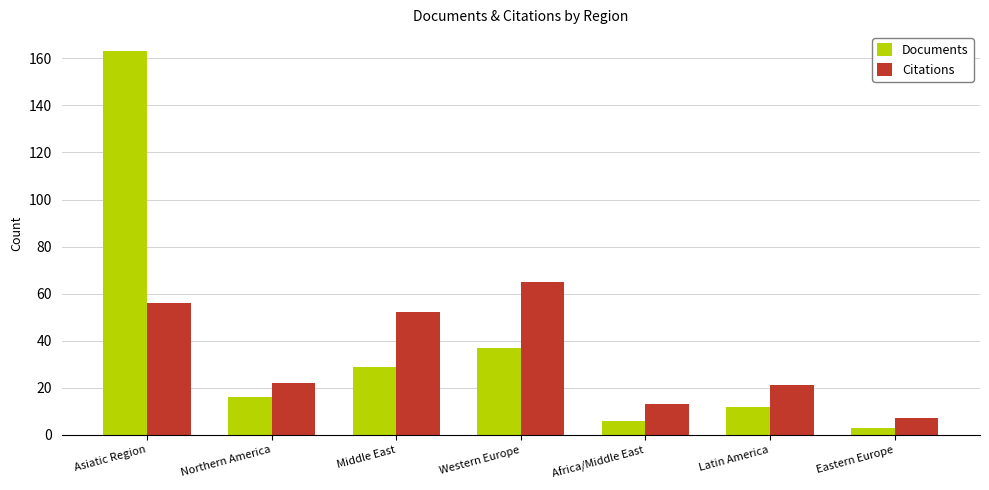

At how many categories does at least one series exceed 29?

3